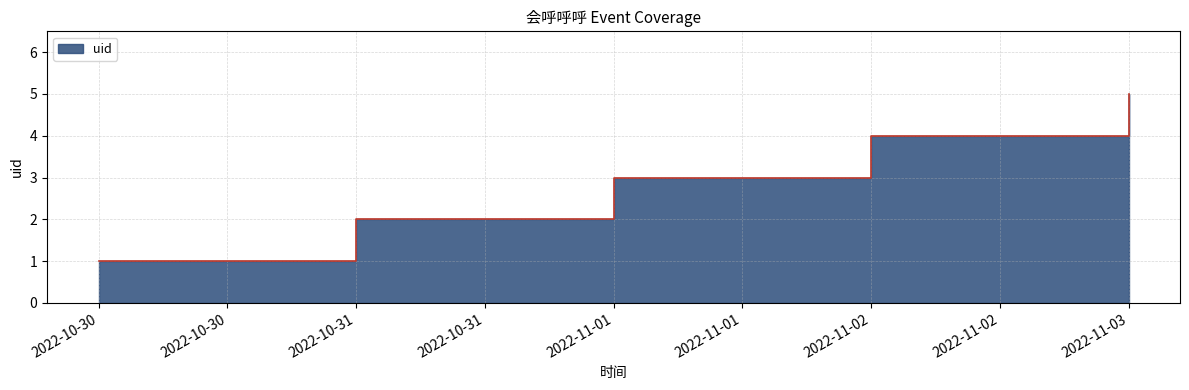

What is the approximate value at 2022-11-01?

3